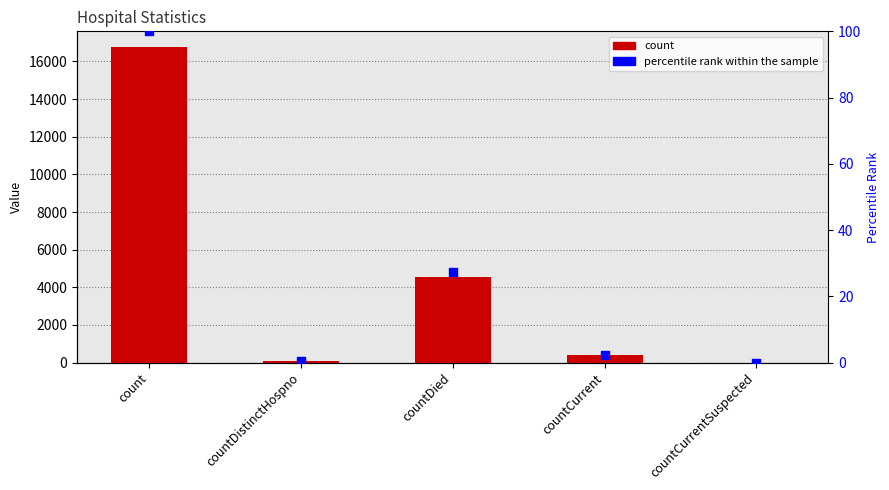

Which series has the largest total across all categories?

count